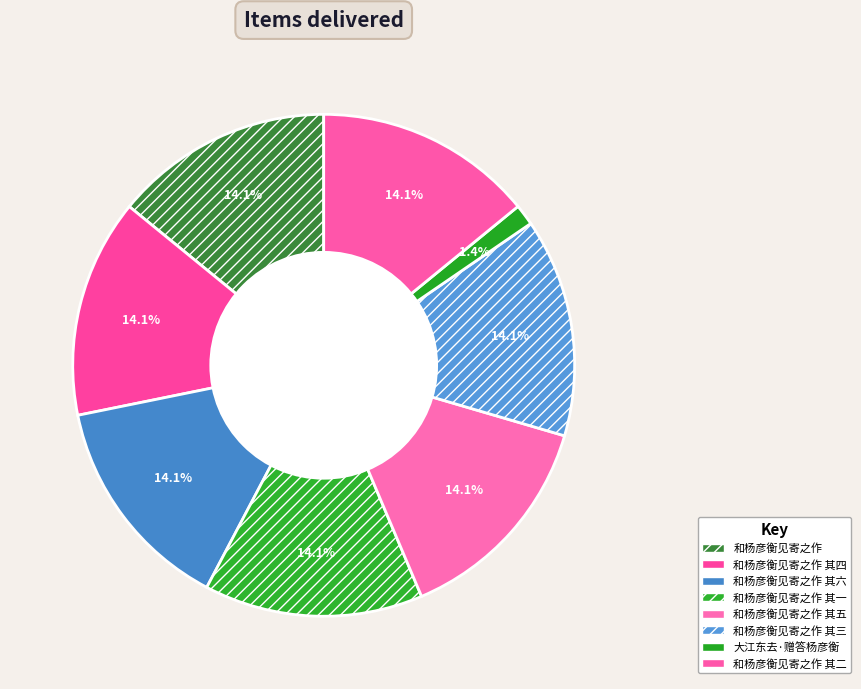

Do 和杨彦衡见寄之作 其三 and 大江东去·赠答杨彦衡 together represent more than half of the pie?

No